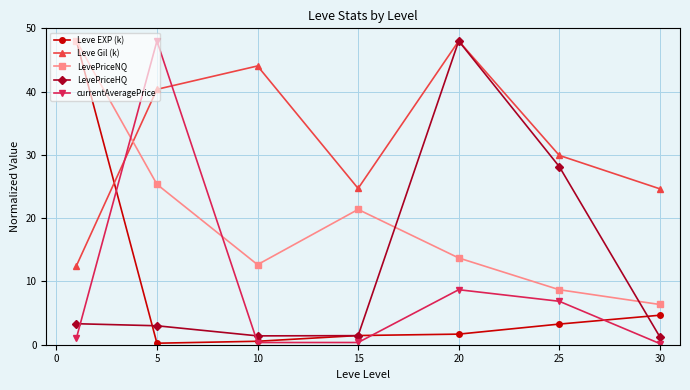

True or false: Leve Gil (k) and currentAveragePrice intersect in this chart.

True